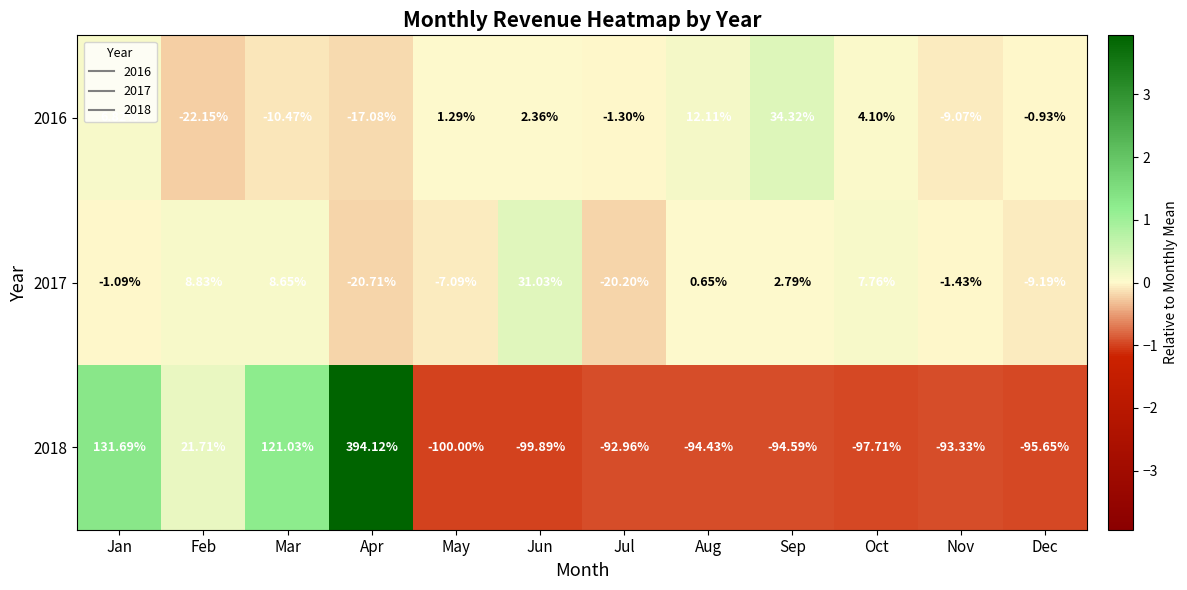

At which category is the sum across all series the highest?

Apr